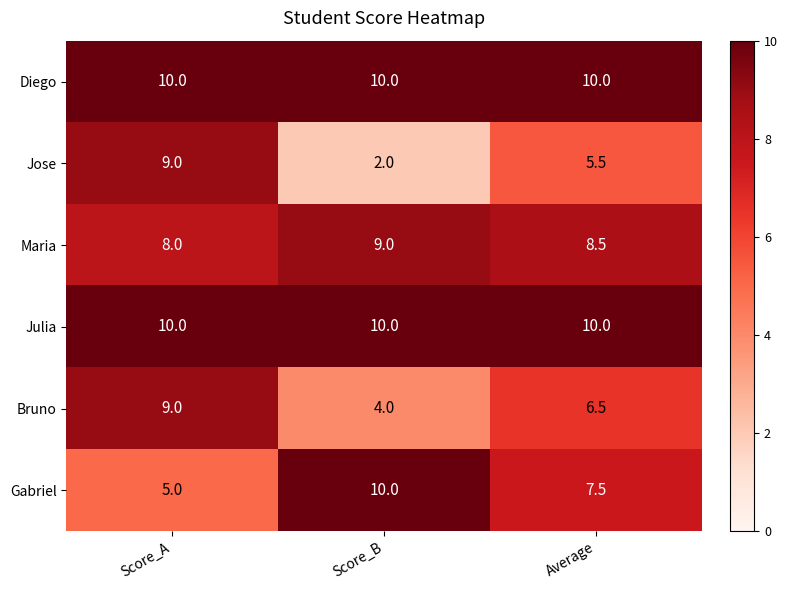

Reading left to right, what are all the values shown in this chart?

Diego: Score_A=10.0	Score_B=10.0	Average=10.0
Jose: Score_A=9.0	Score_B=2.0	Average=5.5
Maria: Score_A=8.0	Score_B=9.0	Average=8.5
Julia: Score_A=10.0	Score_B=10.0	Average=10.0
Bruno: Score_A=9.0	Score_B=4.0	Average=6.5
Gabriel: Score_A=5.0	Score_B=10.0	Average=7.5